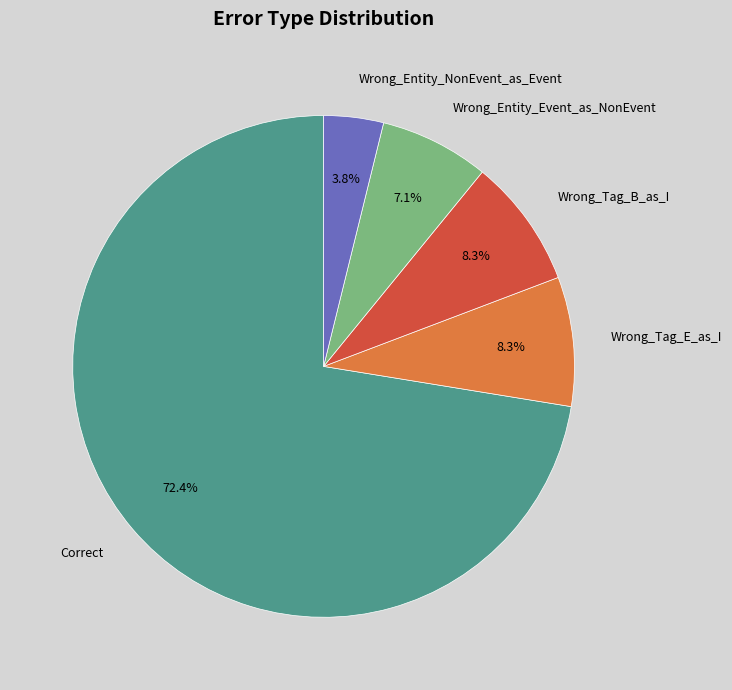

Is it true that Wrong_Entity_Event_as_NonEvent is 7% of the pie?

True